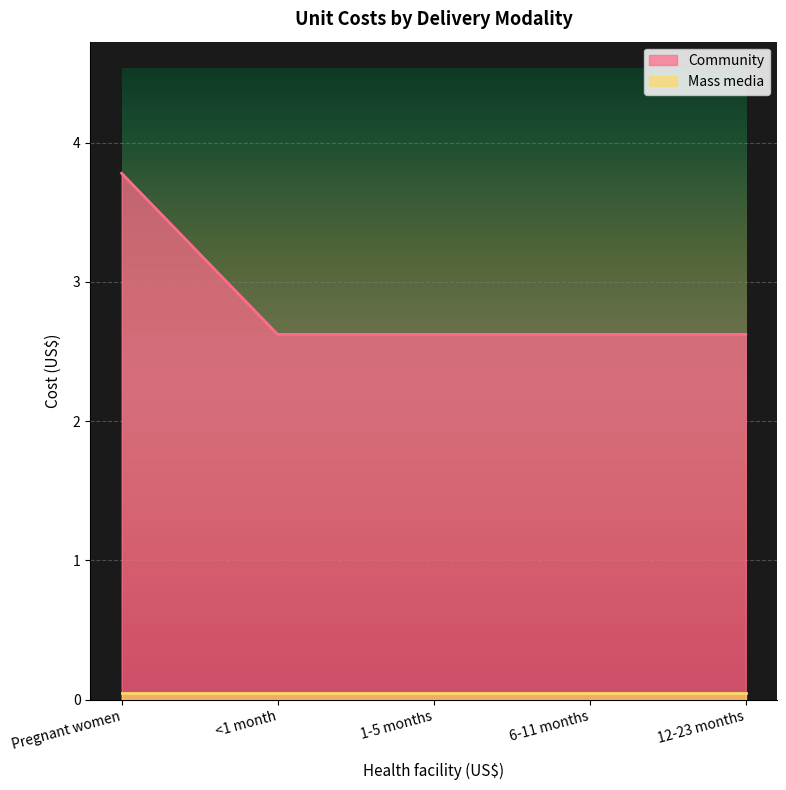

Reading right to left, extract all data points from this chart.

2.6	2.6	2.6	2.6	3.8